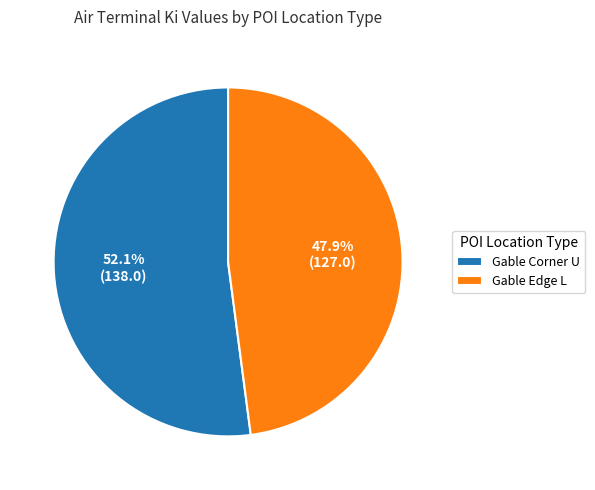

Between Gable Edge L and Gable Corner U, which is larger?

Gable Corner U